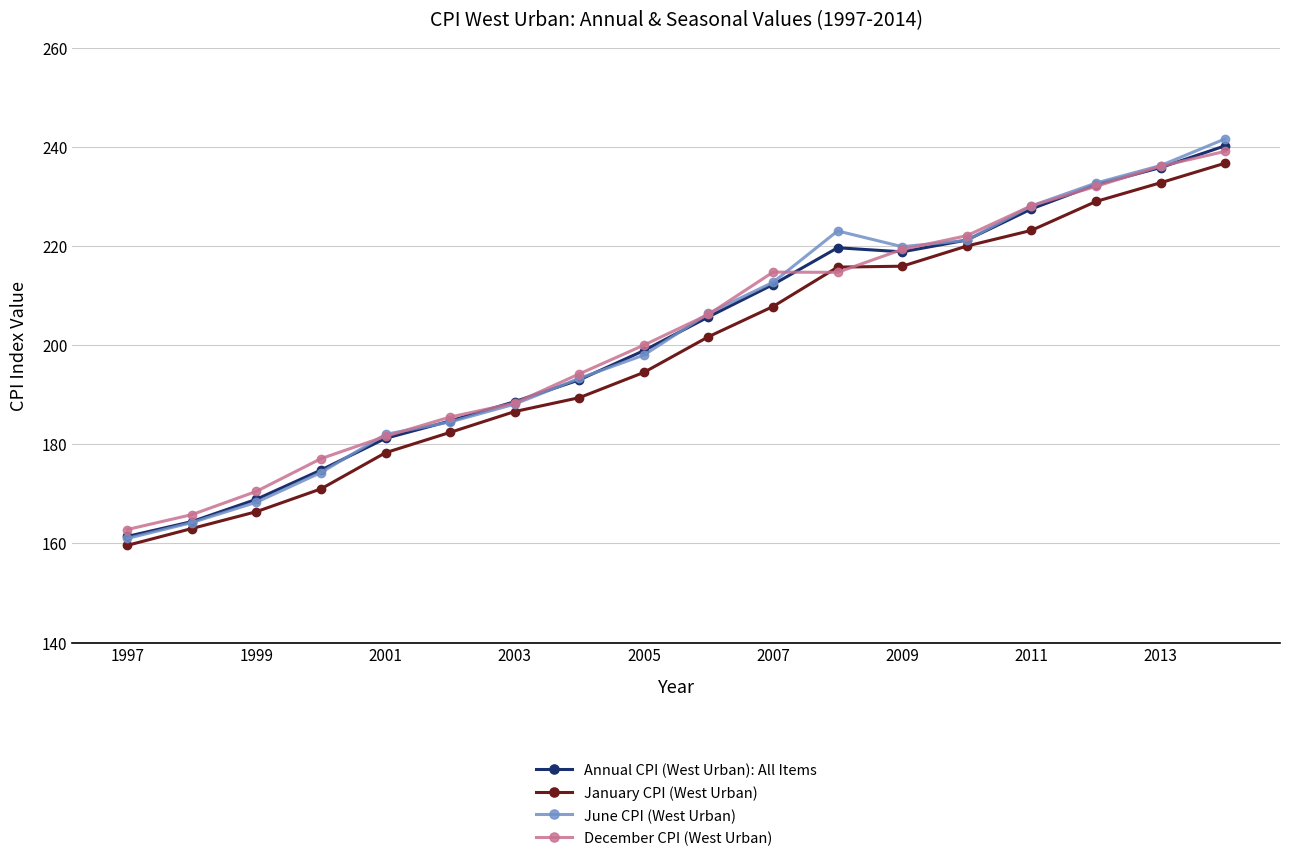

Which series has the widest spread of values?

June CPI (West Urban)